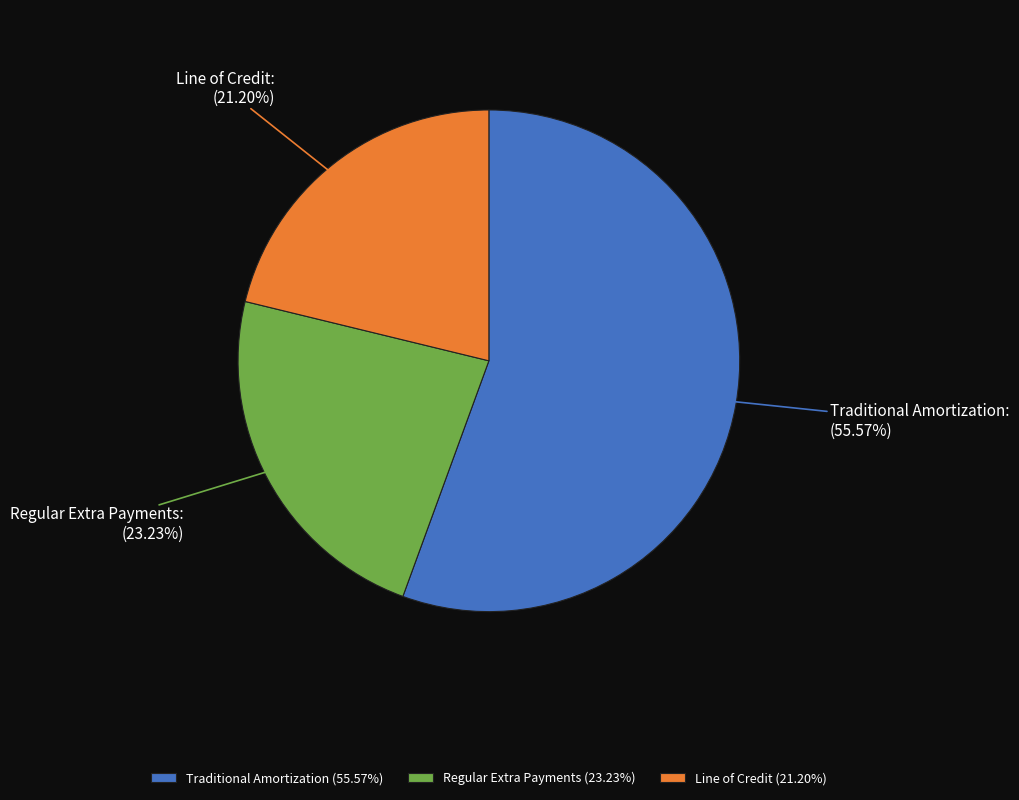

Does Traditional Amortization represent more than half of the total?

Yes